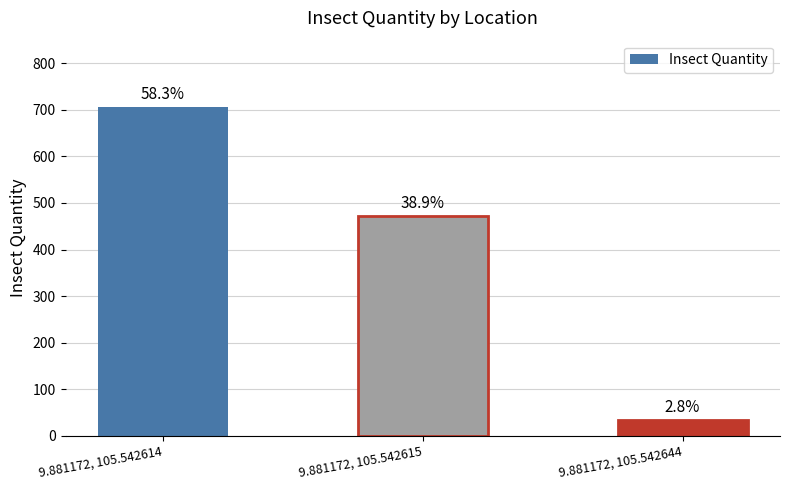

Reading left to right, what are all the values shown in this chart?

707	472	34